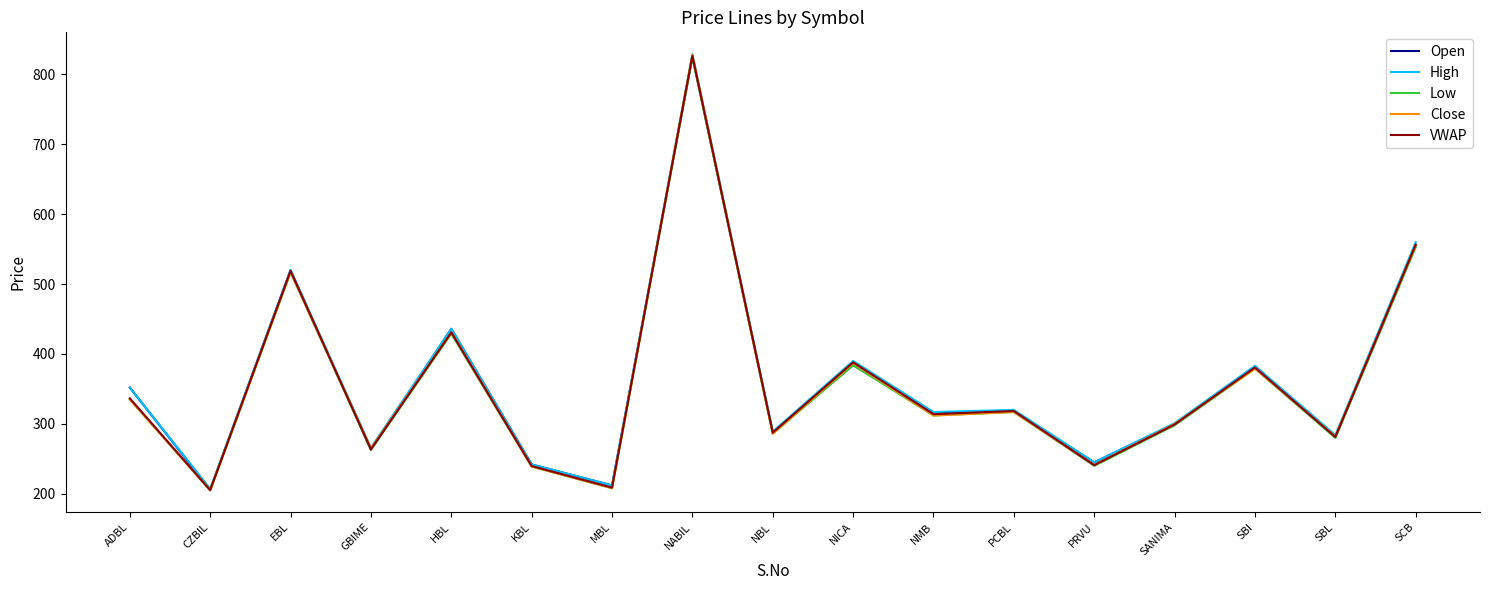

At which category is the sum across all series the highest?

NABIL